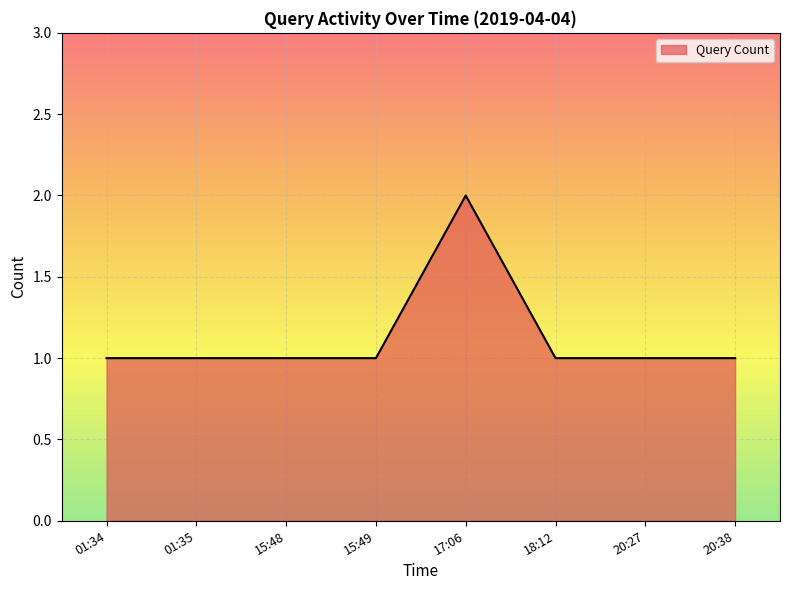

What is the ratio of the value at 15:48 to the value at 15:49?

1.0